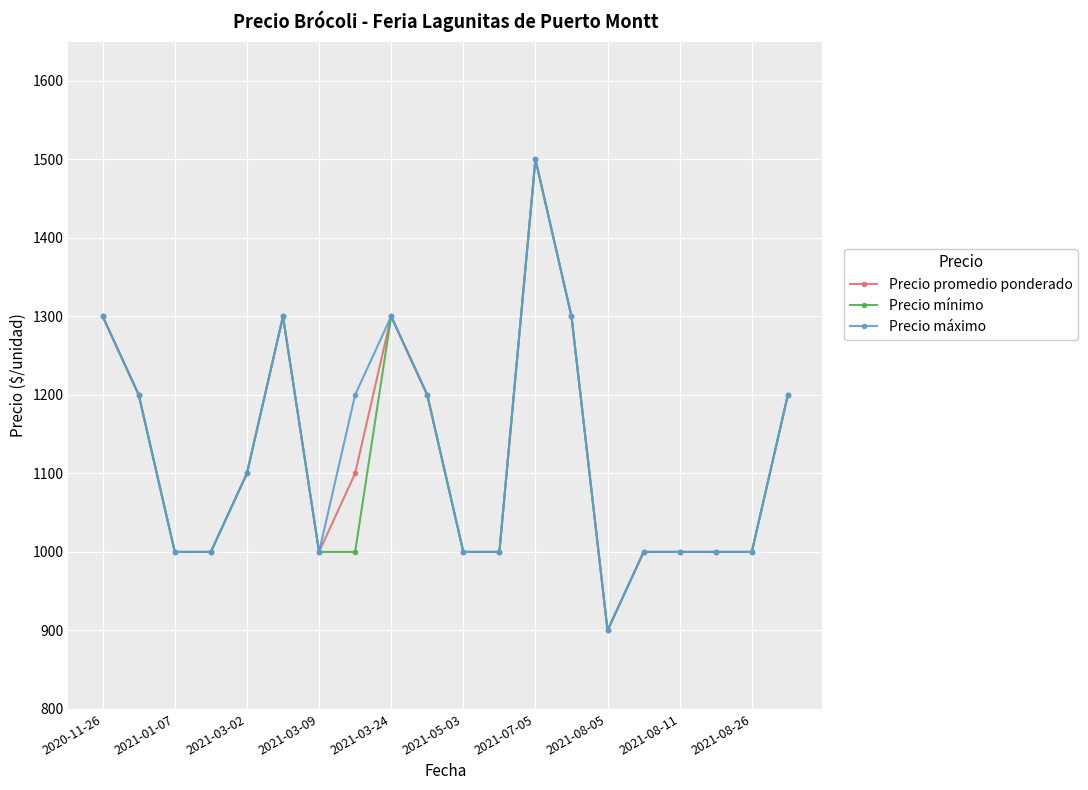

True or false: Precio mínimo has more than 2 interior local peaks.

True